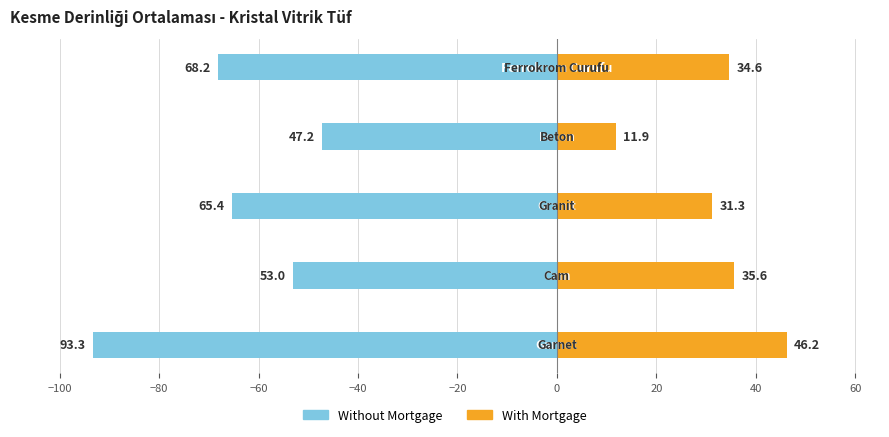

List the series in order of their overall mean, highest first.

With Mortgage, Without Mortgage